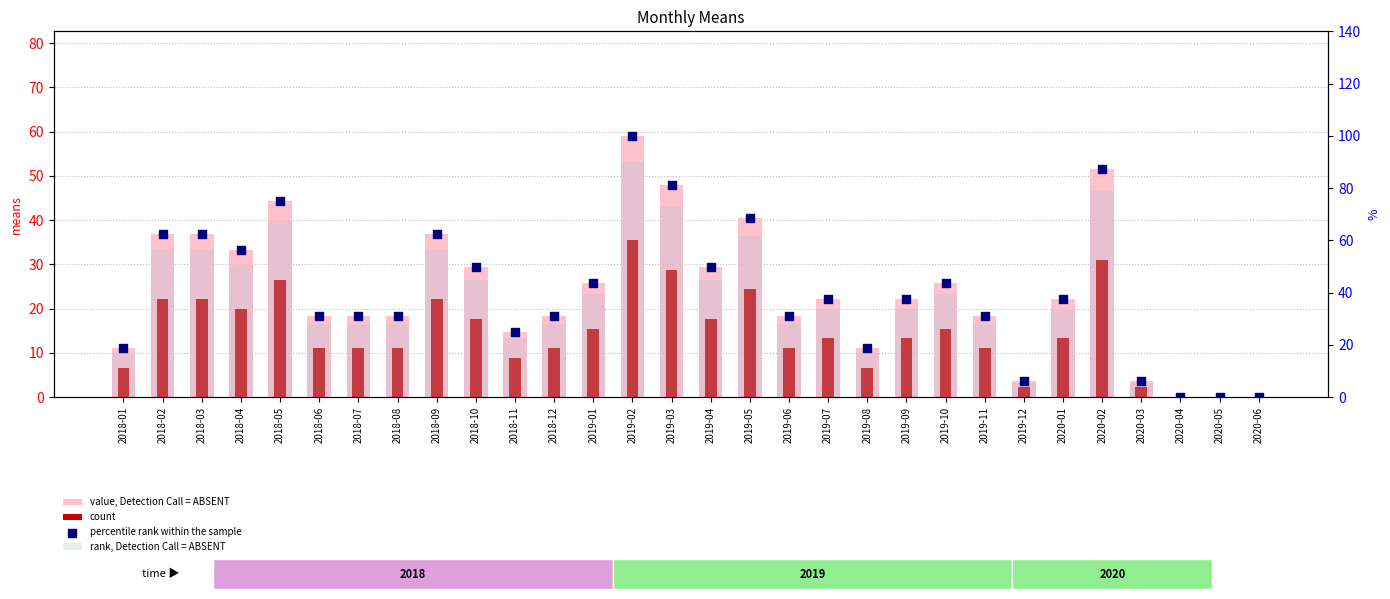

Is the value of value, Detection Call = ABSENT at 2019-11 greater than the value of percentile rank within the sample at 2019-11?

No